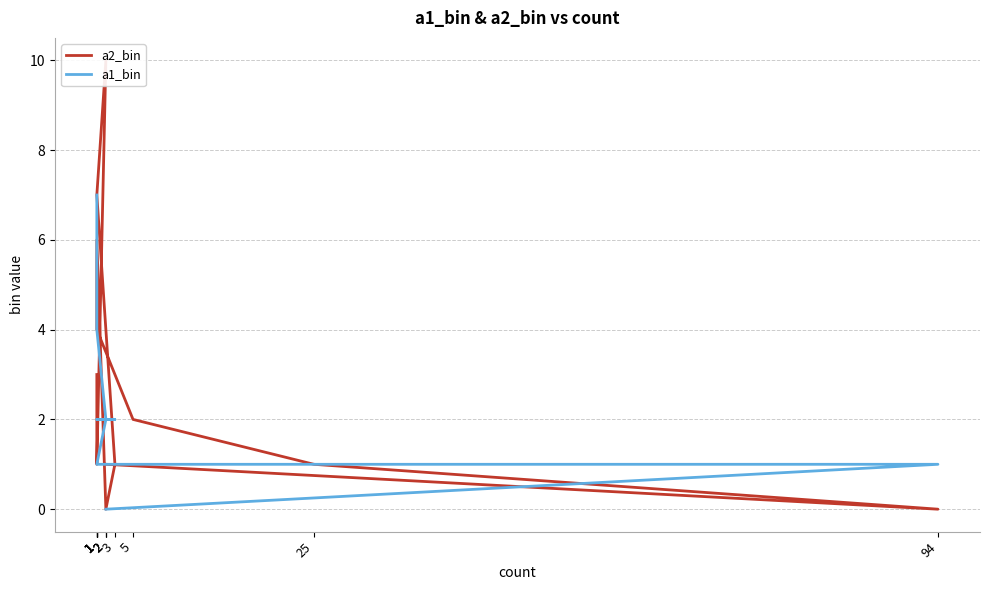

True or false: a2_bin has more than 0 interior local peaks.

True